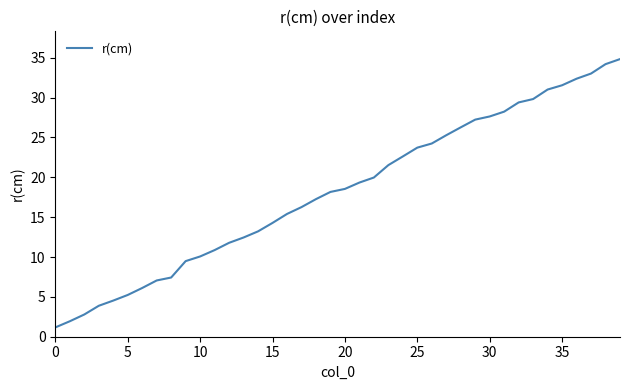

What is the smallest value displayed?

1.2